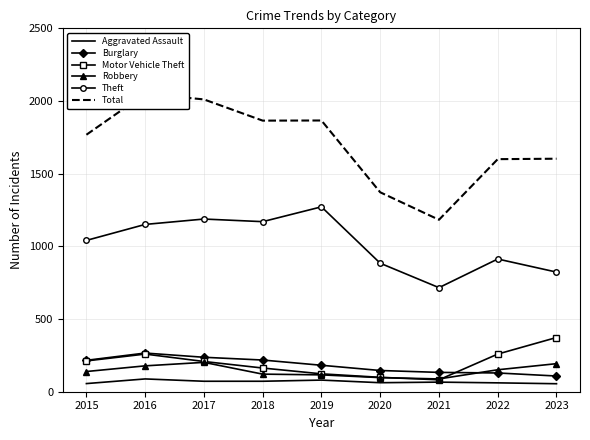

How many distinct data groups are displayed?

6